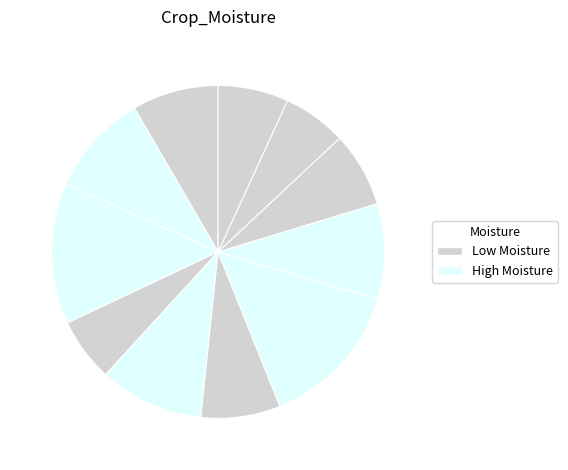

How many slices are in this pie chart?

11